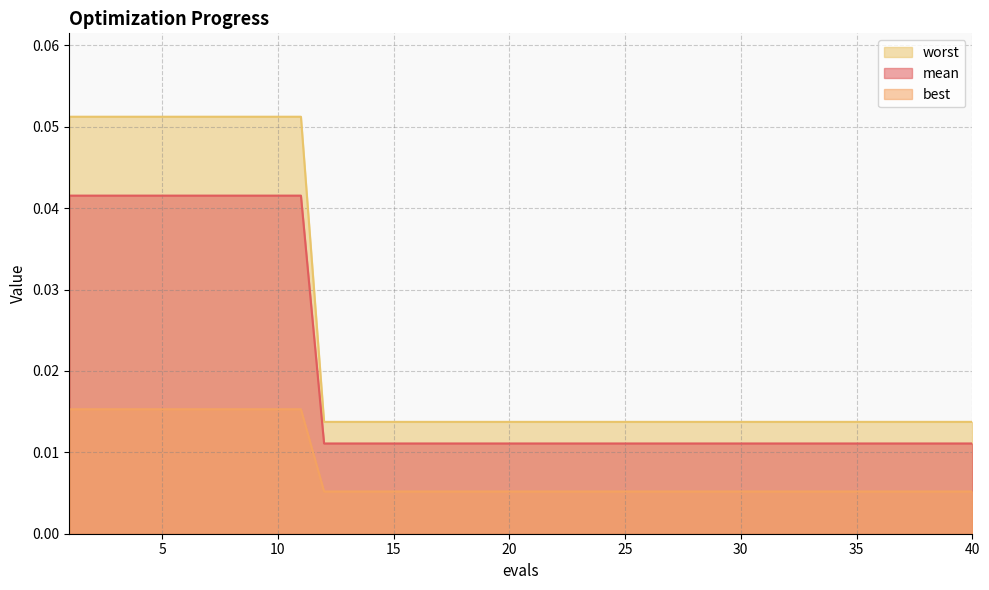

List the series in order of their overall mean, lowest first.

best, mean, worst